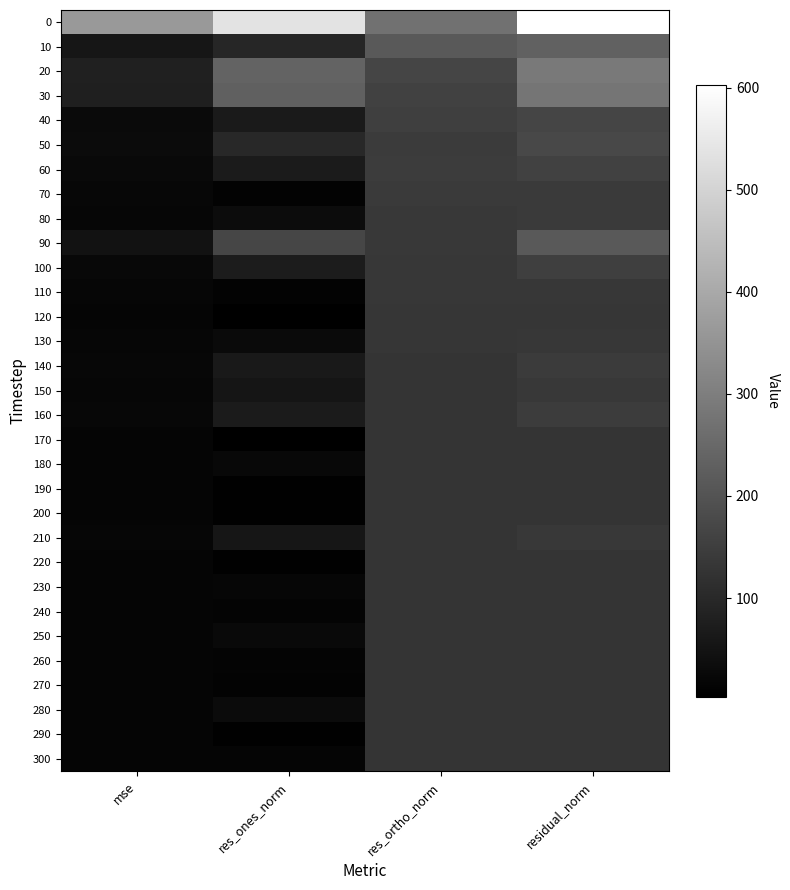

At how many categories does at least one series exceed 436?

2